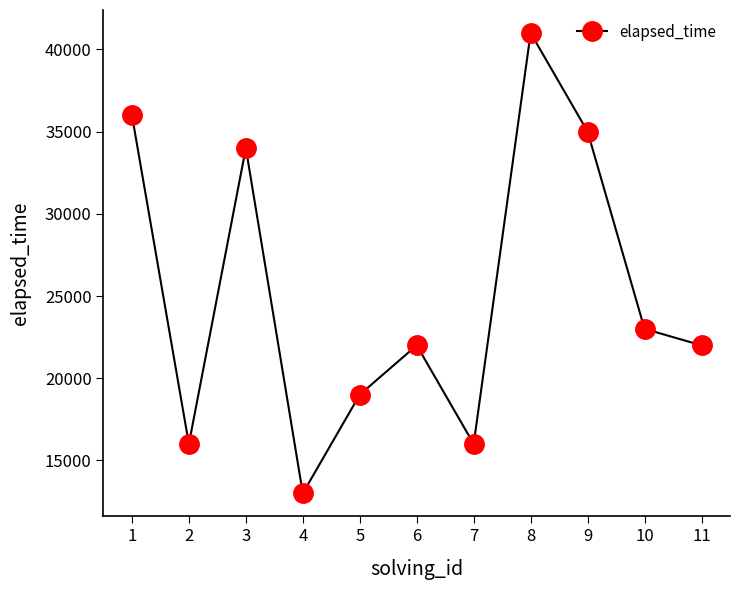

The chart shows a value of 22000 at 6. True or false?

True